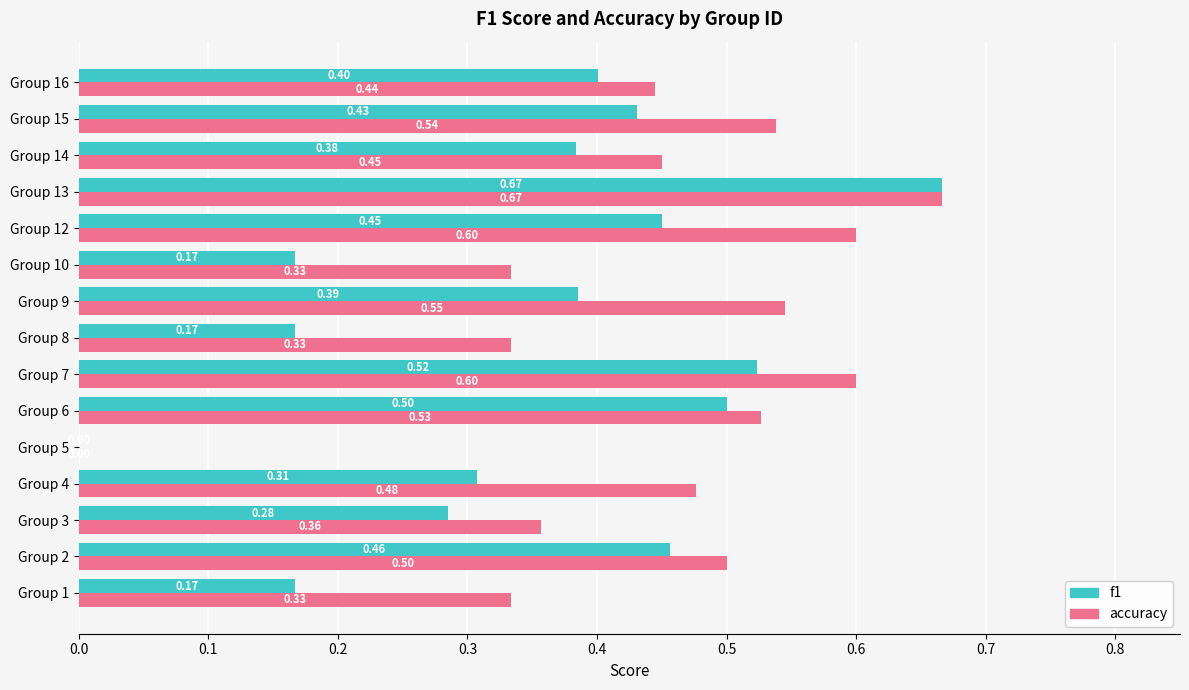

What are all the series names shown in the legend?

f1, accuracy